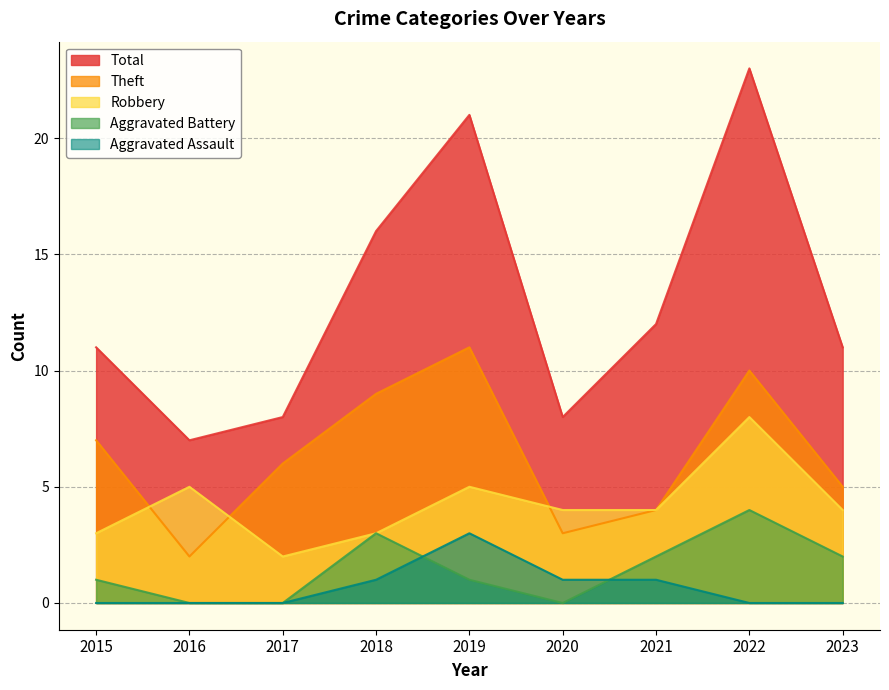

At which label does Aggravated Battery first exceed 1?

2018